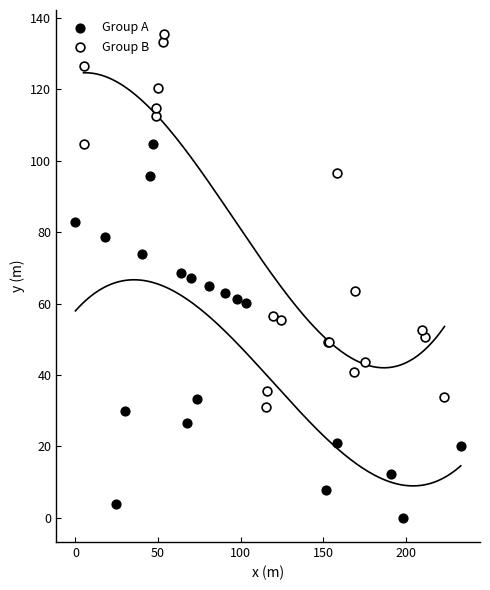

Which series contains the highest Y value?

Group B